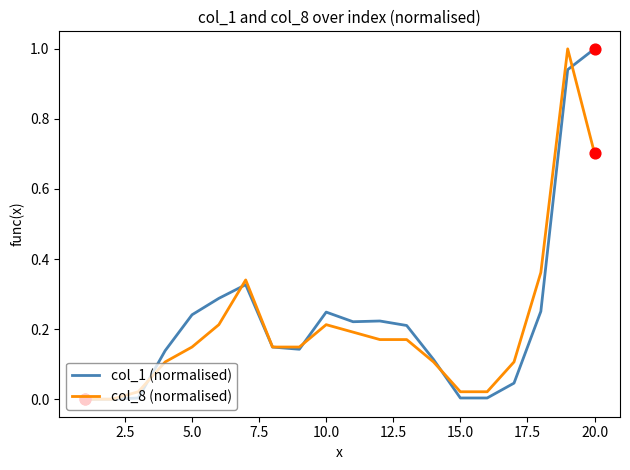

What is the highest value of the col_8 (normalised) series?

1.0